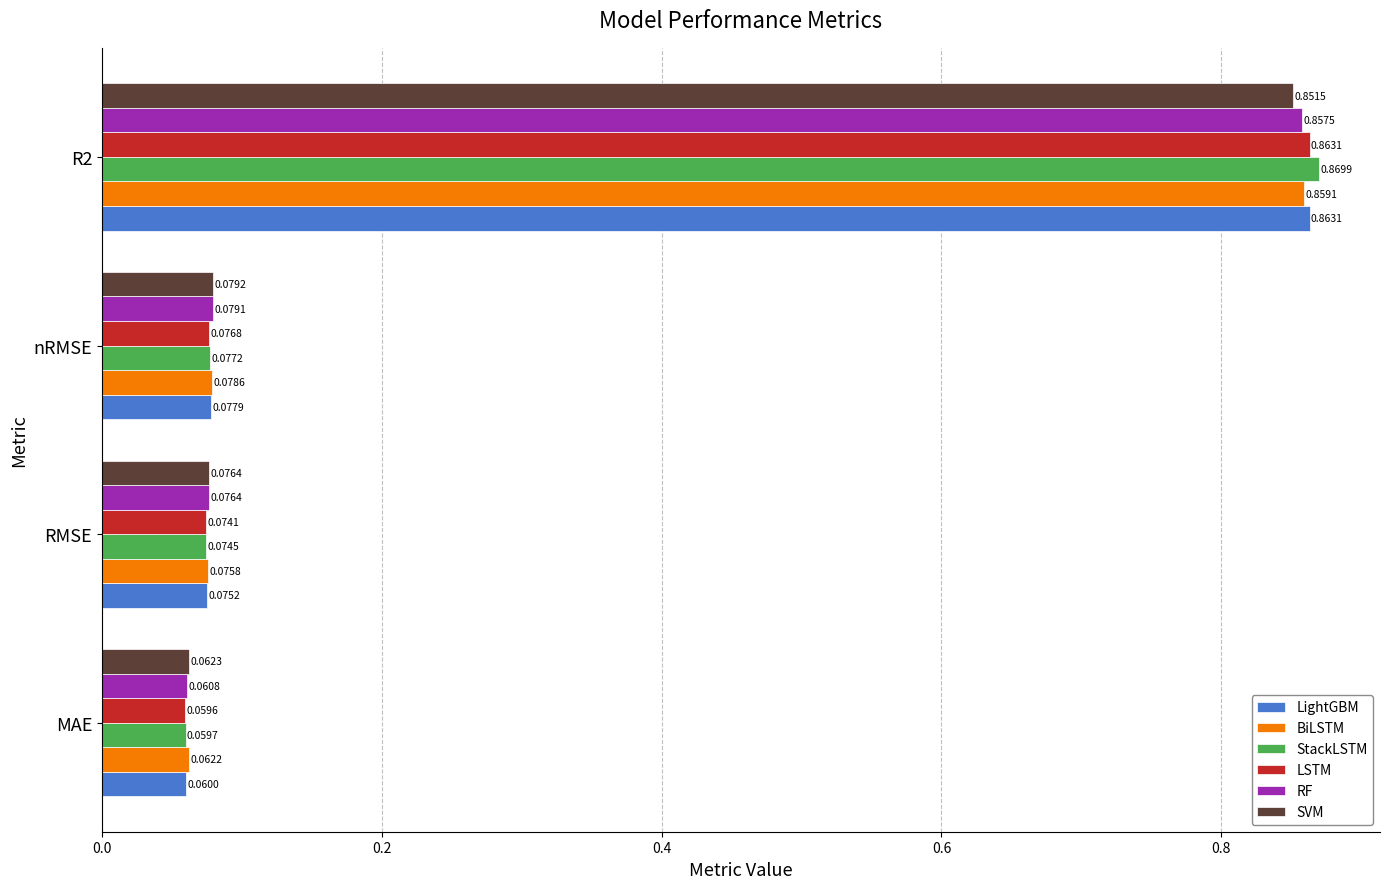

Rank the series at MAE from lowest to highest value.

LSTM, StackLSTM, LightGBM, RF, BiLSTM, SVM